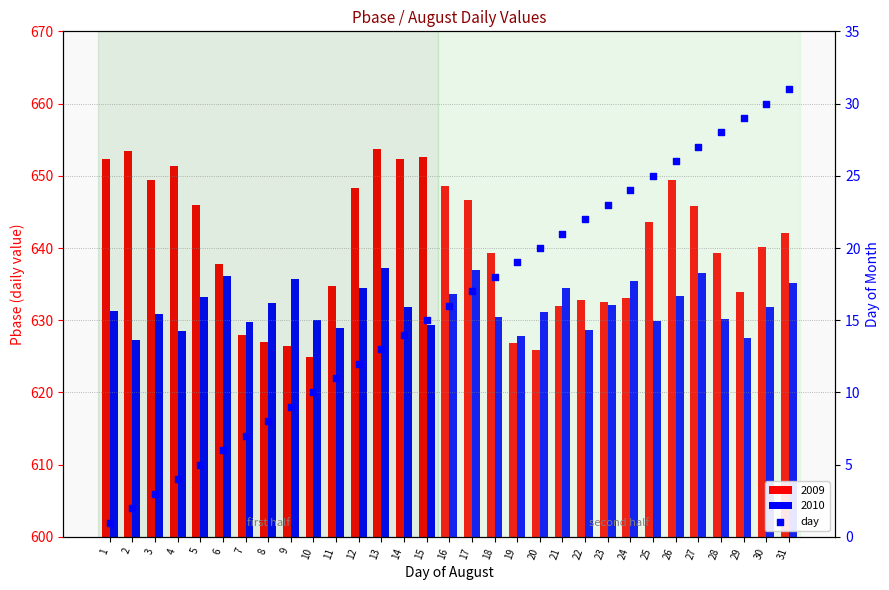

What is the ratio of the value at 30 to the value at 29?

1.0